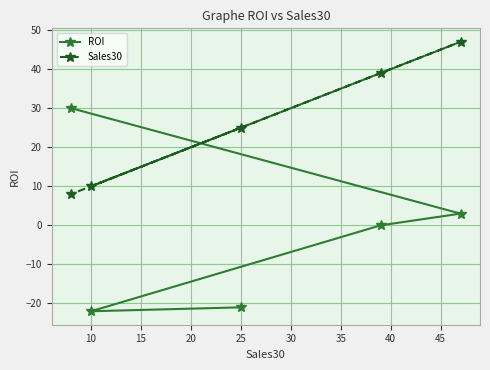

How many intersections are there between ROI and Sales30?

1